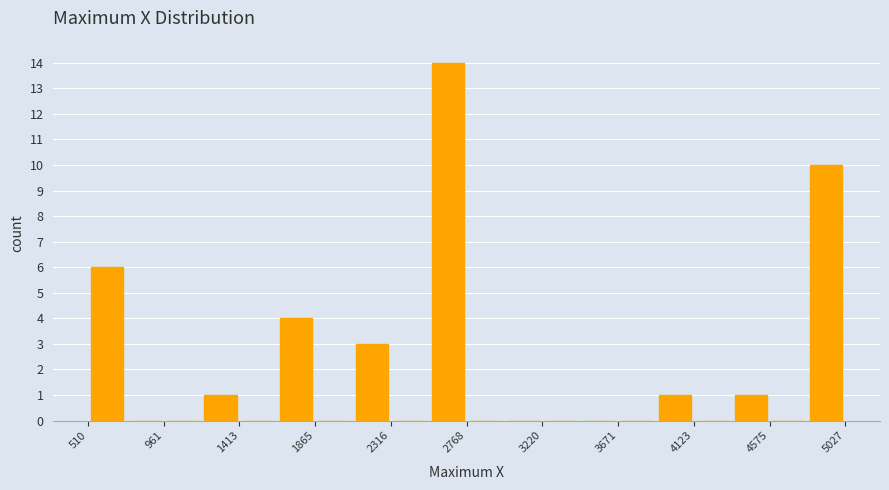

What is the height of the bar covering 500 to 750 on the x-axis? Neither the bar edges nor the heights are printed on the chart, so give them approximately, as read against the axes.

6